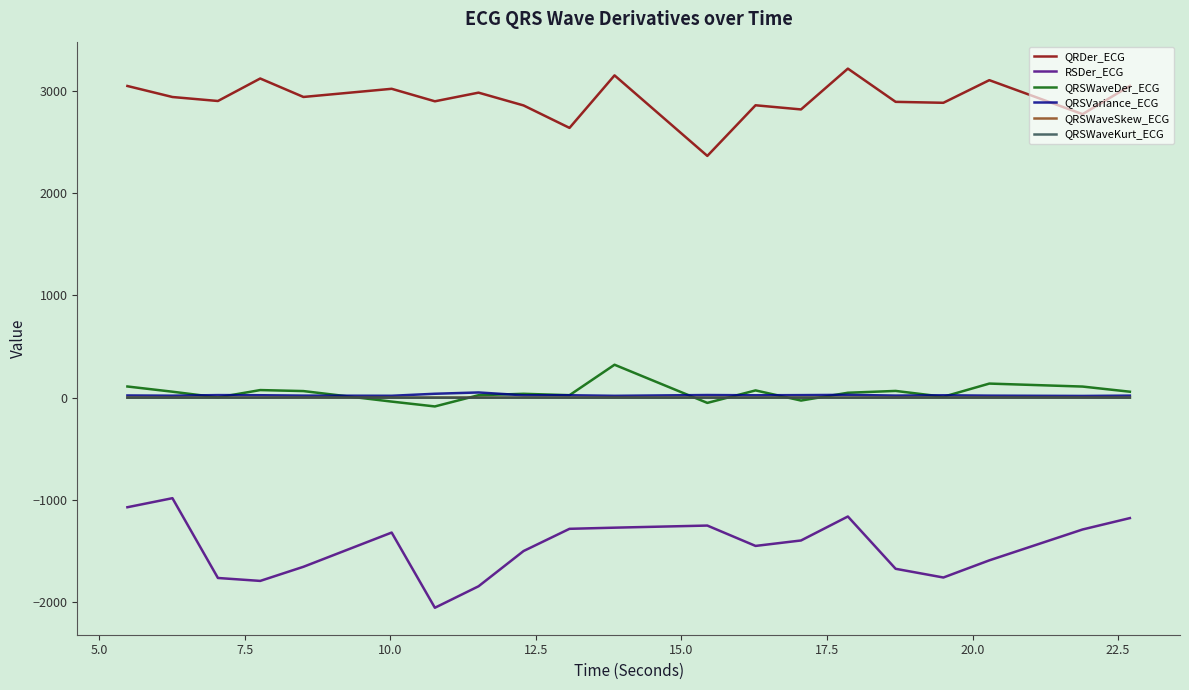

Which series has the largest total across all categories?

QRDer_ECG